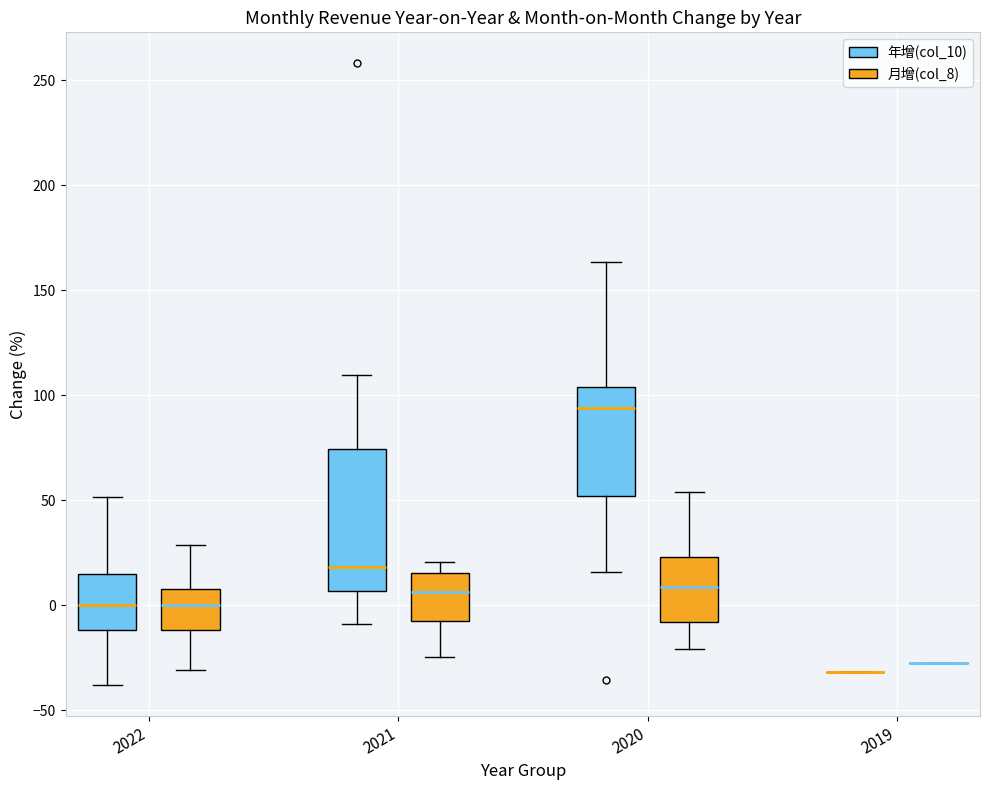

Which box is the tallest, from its lower edge to its upper edge?

2021 (年增(col_10))